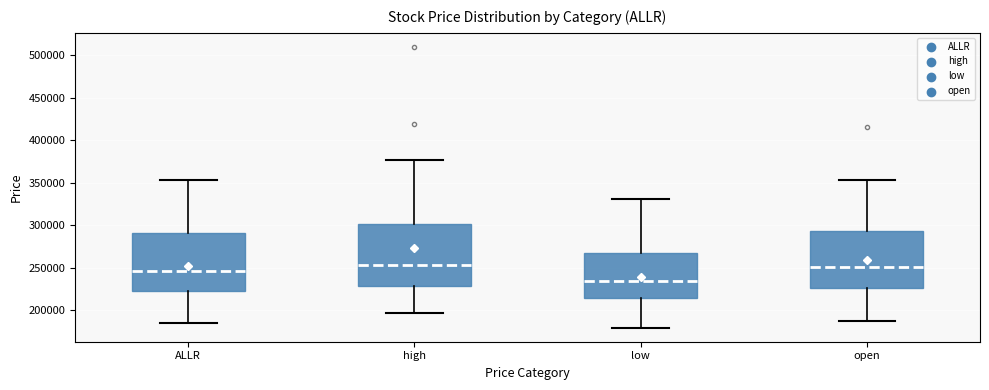

Where is the lower edge of the box for high on the y-axis? The values are not printed on the chart, so give them approximately, as read against the axis.

230000